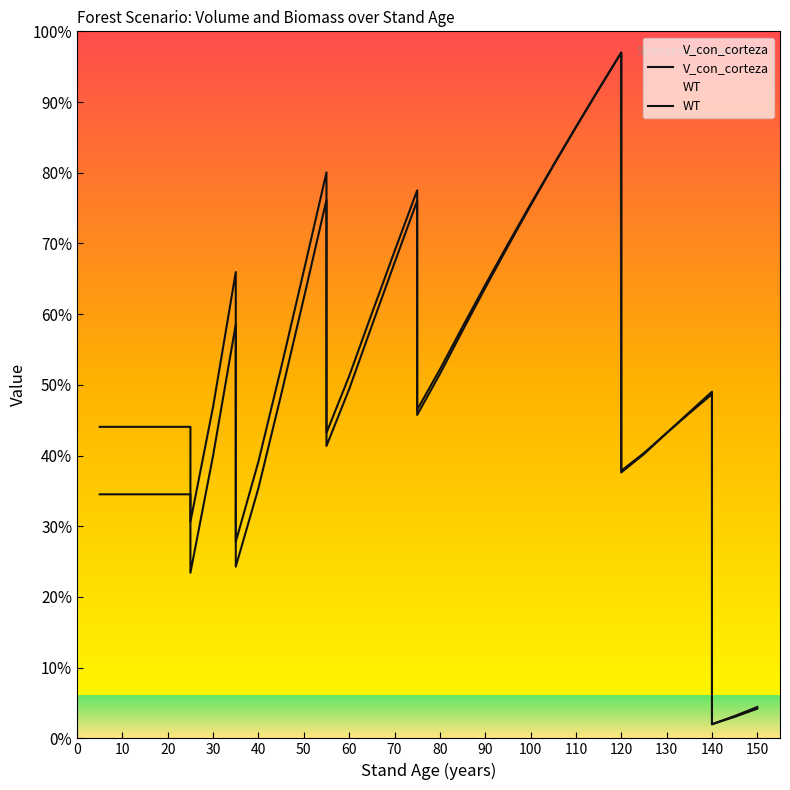

Does the chart display data point markers on the line(s)?

No